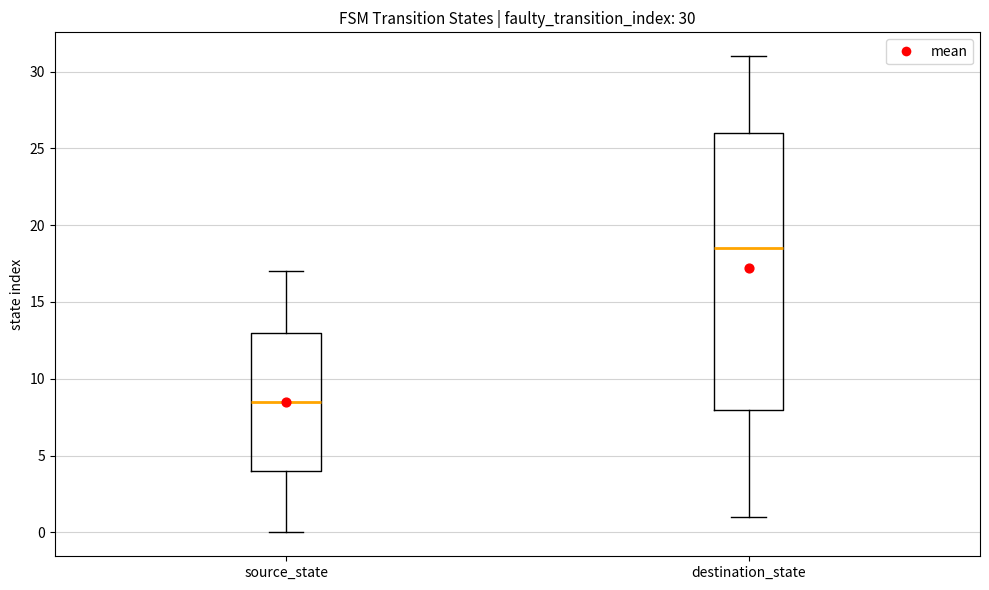

Which box is the tallest, from its lower edge to its upper edge?

destination_state